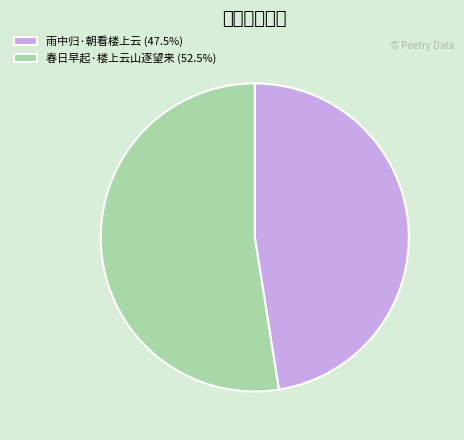

Is the sum of 春日早起·楼上云山逐望来 and 雨中归·朝看楼上云 greater than half?

Yes